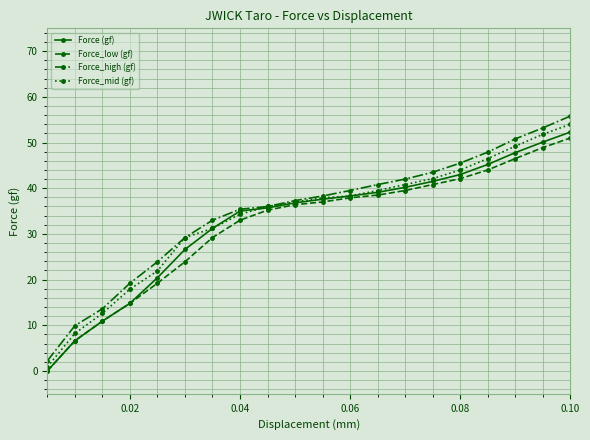

What are all the series names shown in the legend?

Force (gf), Force_low (gf), Force_high (gf), Force_mid (gf)